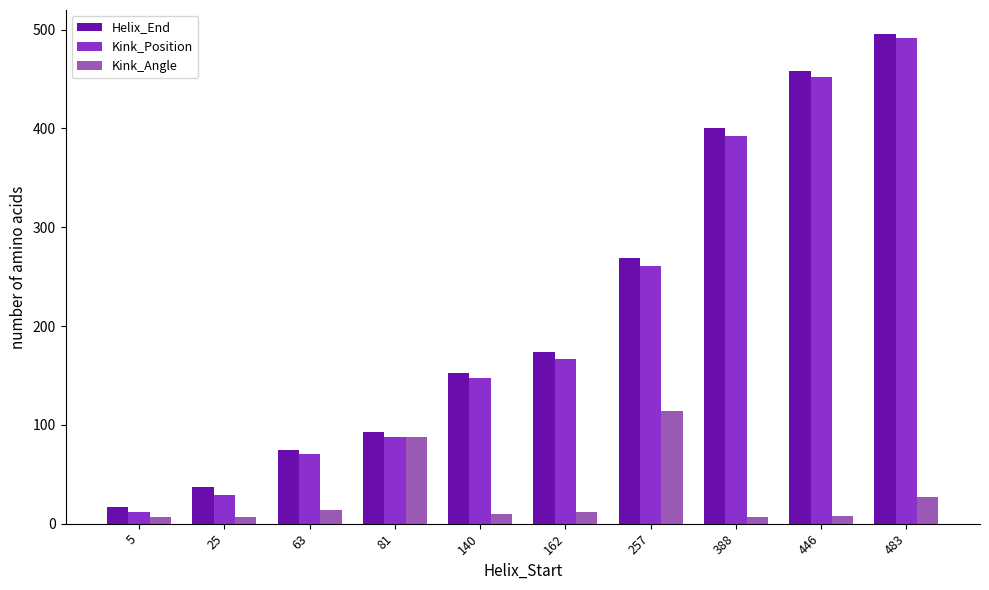

Is it true that Kink_Angle equals 9.6 at 140?

True